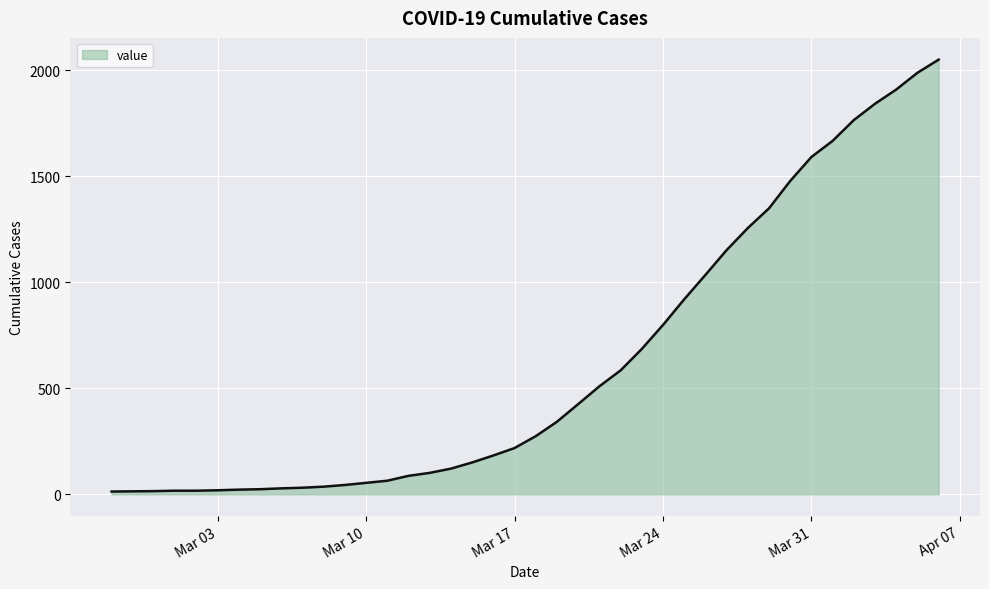

What is the maximum value shown in the chart?

2049